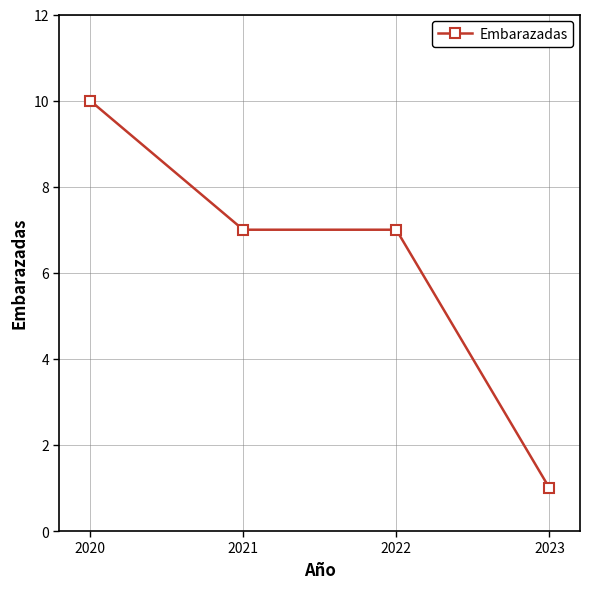

The value at 2021 is 3. True or false?

False